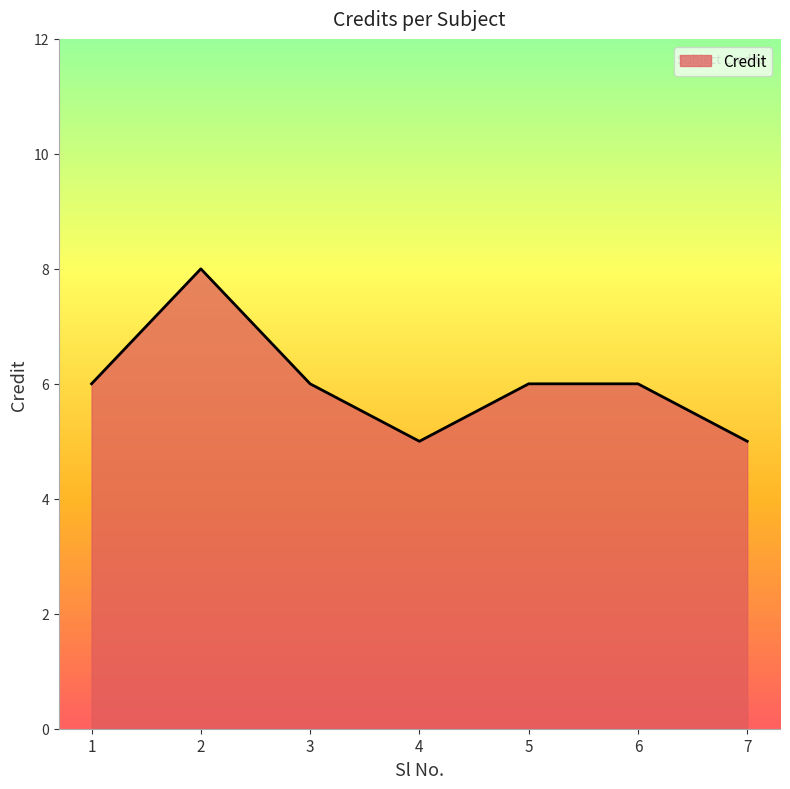

Where is the first local maximum?

2